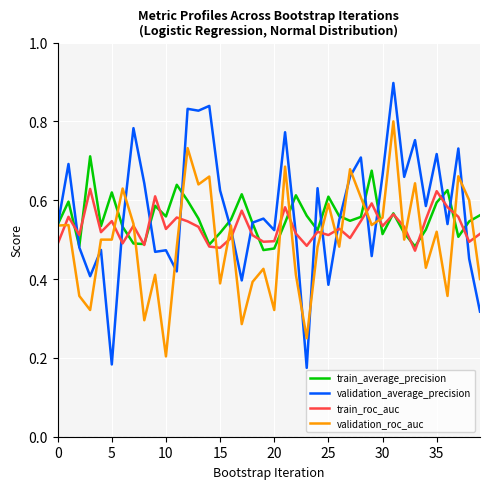

Which series has the largest range (max minus min)?

validation_average_precision